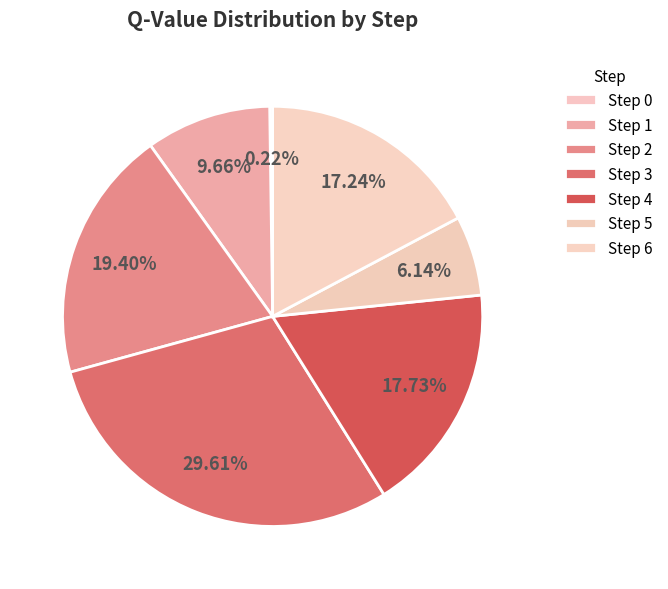

Is it true that Step 0 is 0% of the pie?

True